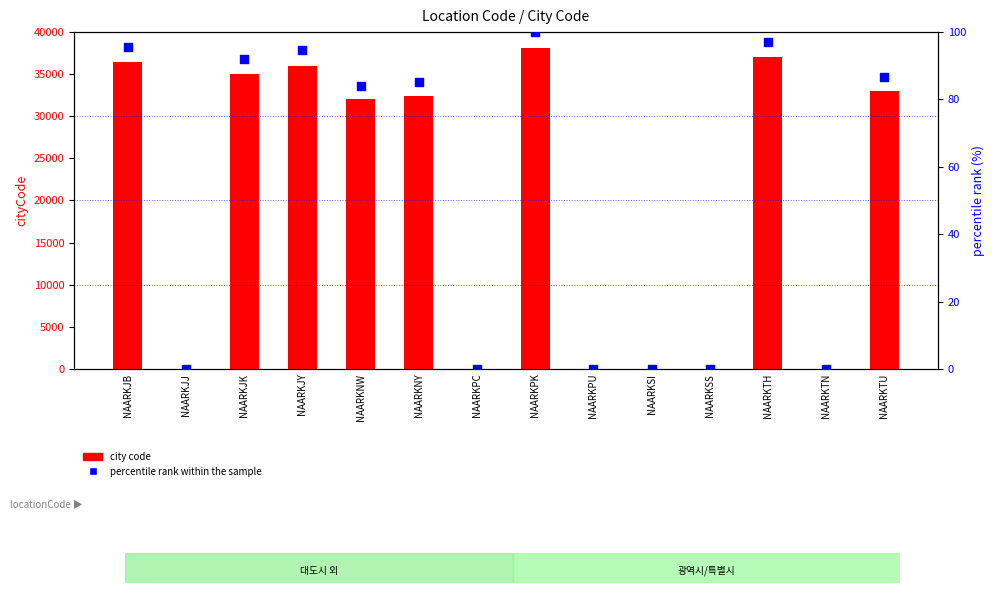

What are all the series names shown in the legend?

city code, percentile rank within the sample